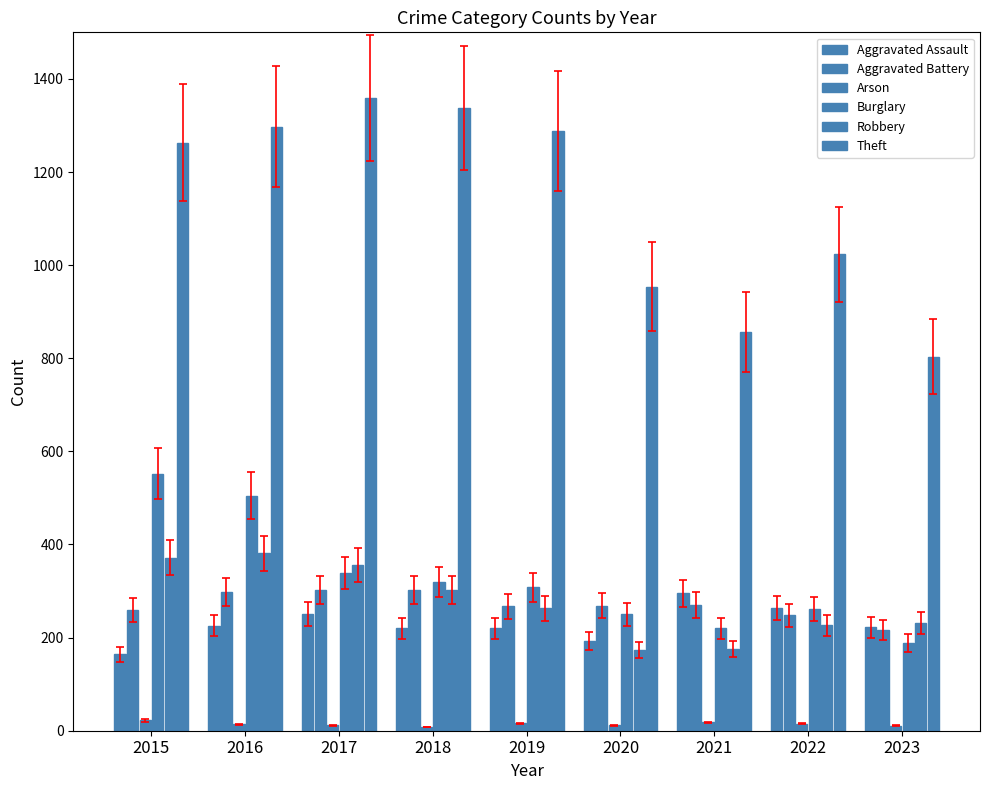

Which category has the highest value across all series?

2017